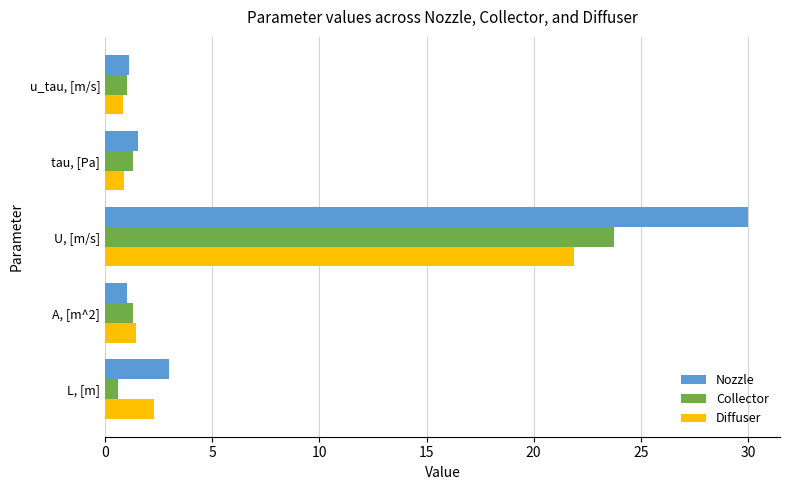

What is the difference between the maximum and second lowest values in the Nozzle series?

28.9